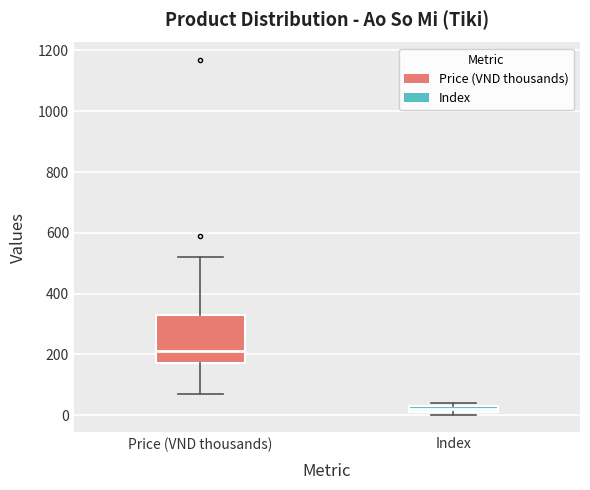

Which box's median line is the lowest?

Index